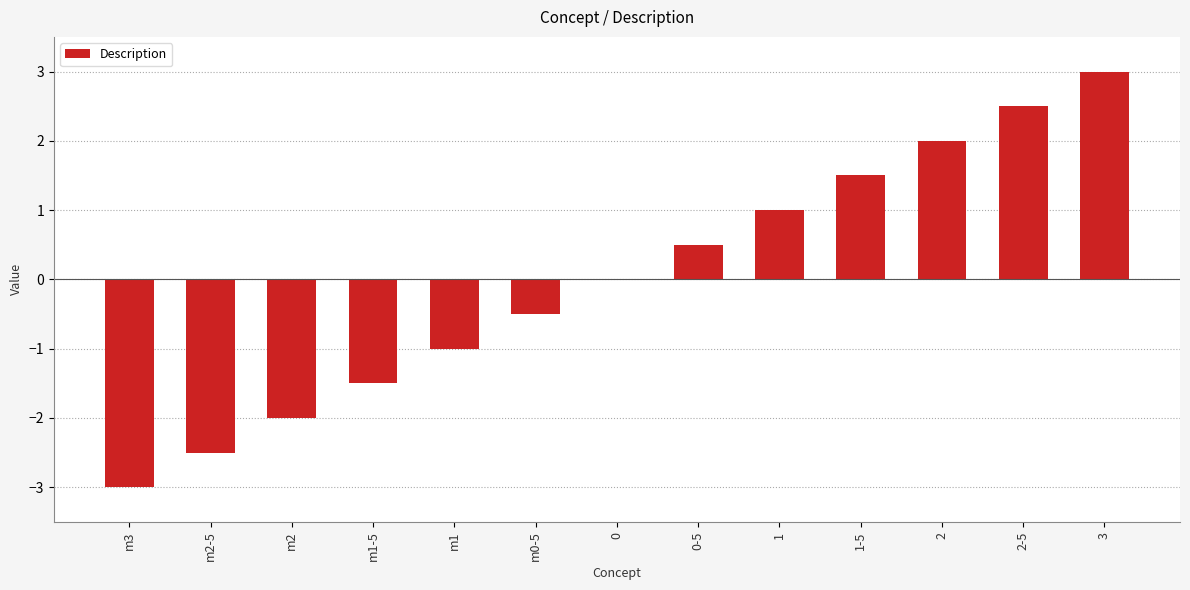

What is the greatest value displayed?

3.0